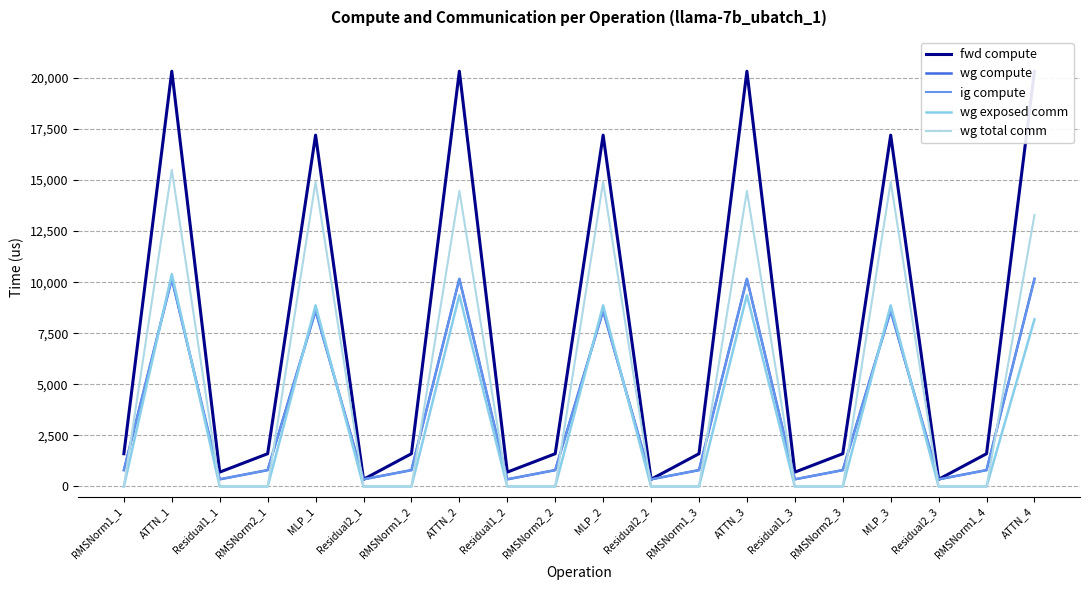

True or false: wg exposed comm and wg total comm intersect in this chart.

False